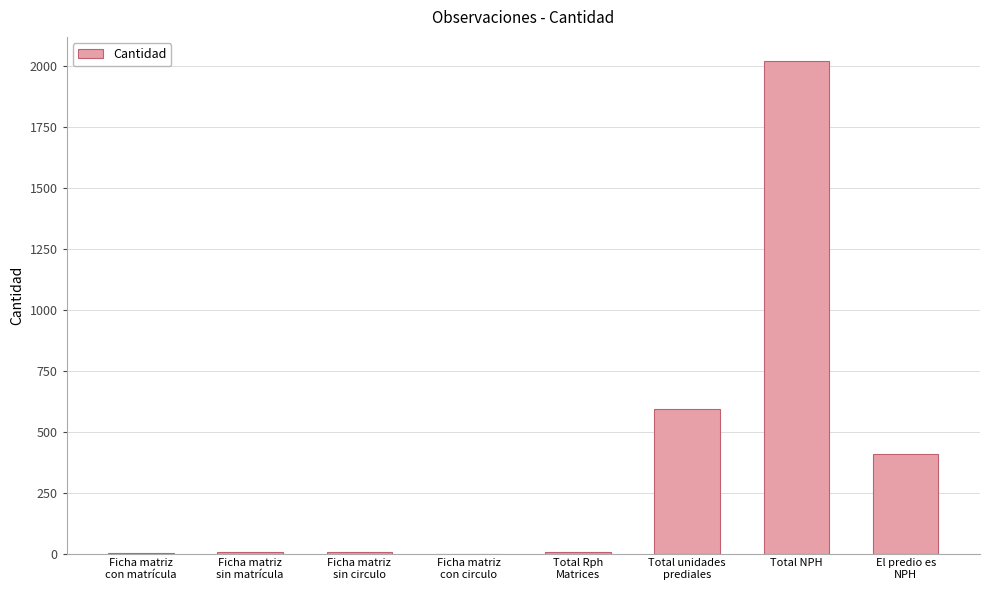

What is the change in value from Ficha matriz
con matrícula to El predio es
NPH?

+407